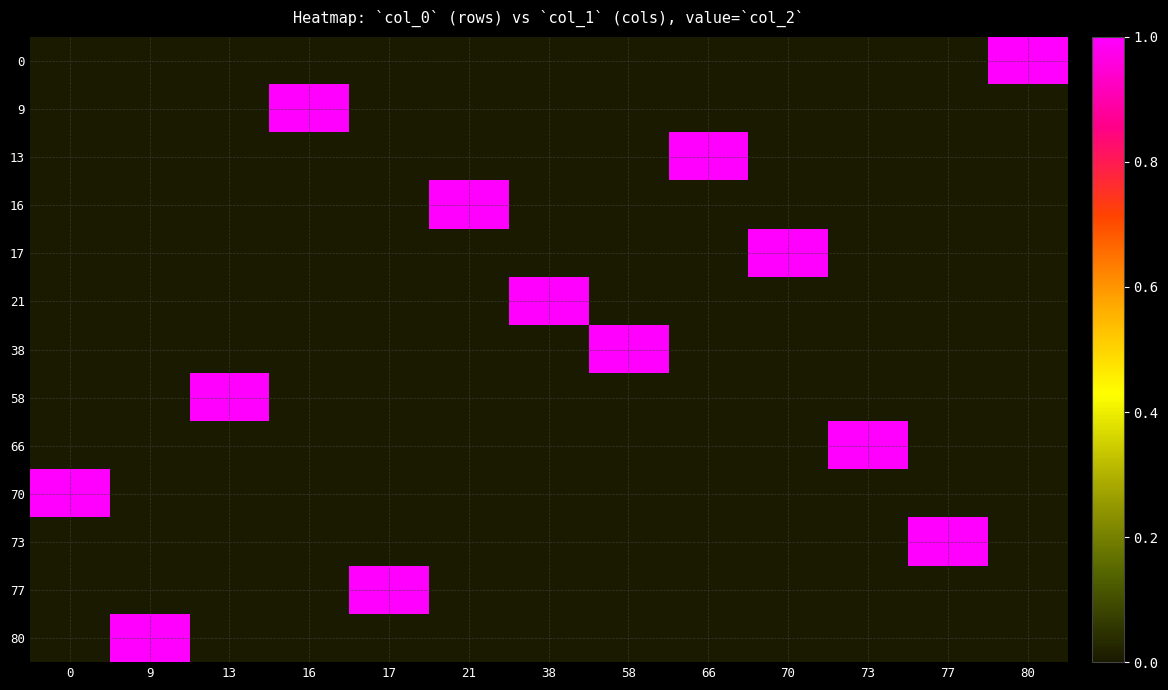

Rank the series by their maximum value, from lowest to highest.

0, 9, 13, 16, 17, 21, 38, 58, 66, 70, 73, 77, 80